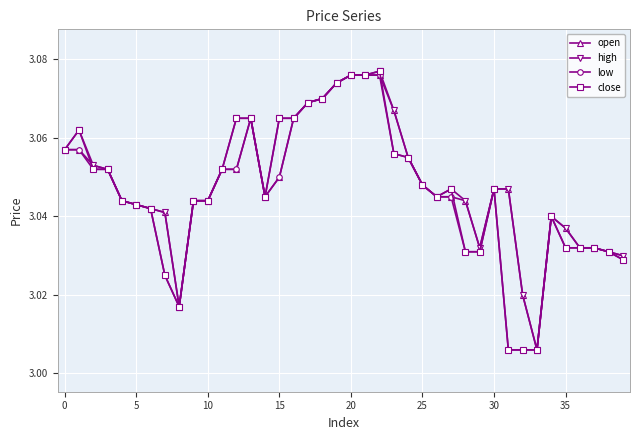

At how many categories does at least one series exceed 3?

40